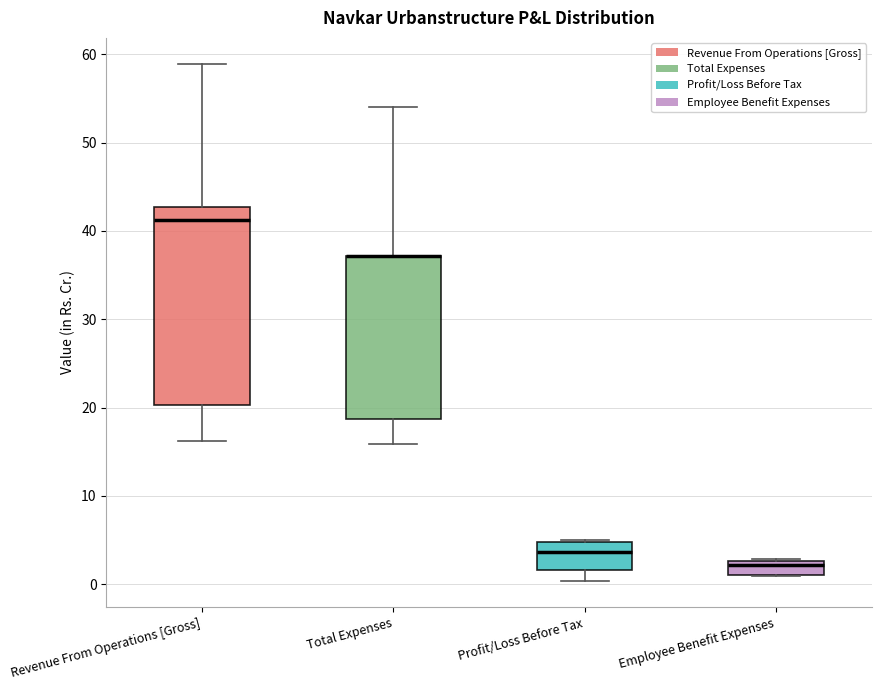

Reading left to right, transcribe this box plot: for each box, give where its median line is, the range the box spans, and where its two whiskers end, as read against the y-axis. The values are not printed on the chart, so give them approximately, as read against the axis.

Revenue From Operations [Gross]: median 41, box 20 to 43, whiskers 16 to 59
Total Expenses: median 37 (drawn on the box's upper edge), box 19 to 37, whiskers 16 to 54
Profit/Loss Before Tax: median 4, box 2 to 5, whiskers 0 to 5
Employee Benefit Expenses: median 2, box 1 to 3, whiskers 1 to 3